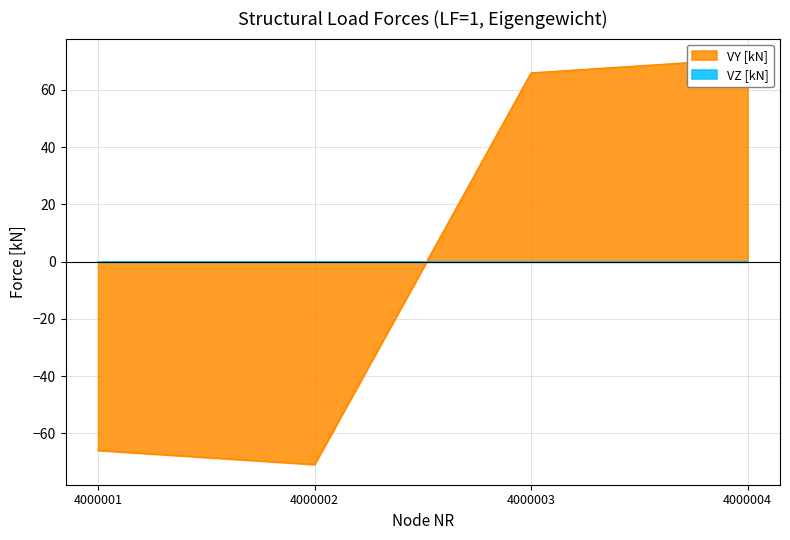

Which label corresponds to the smallest value in the chart?

4000002